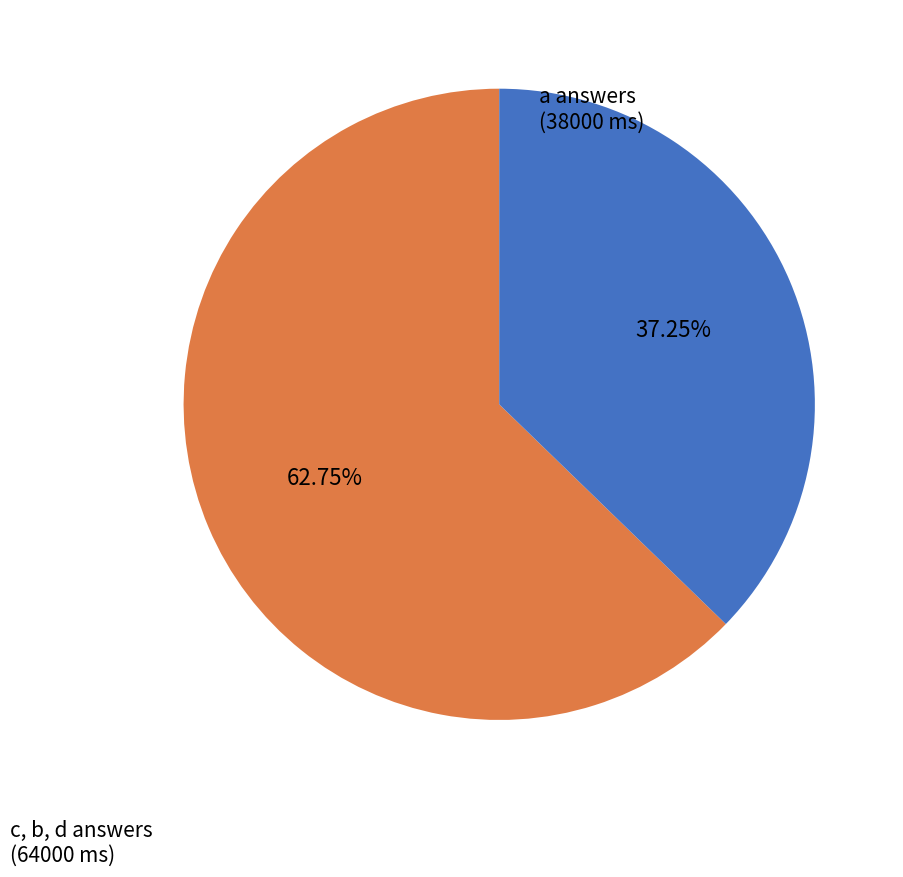

Is a answers (38000 ms) the majority of the pie?

No